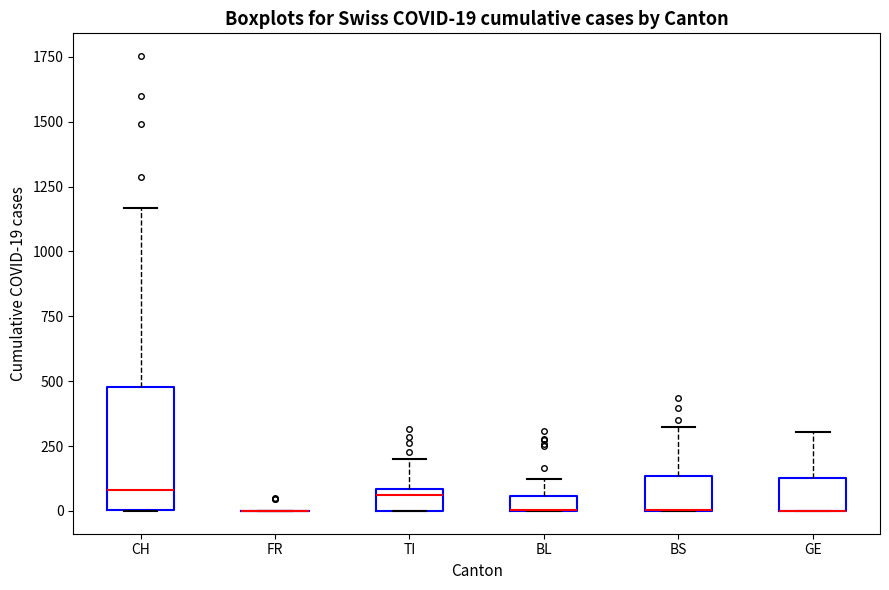

Which box is the tallest, from its lower edge to its upper edge?

CH